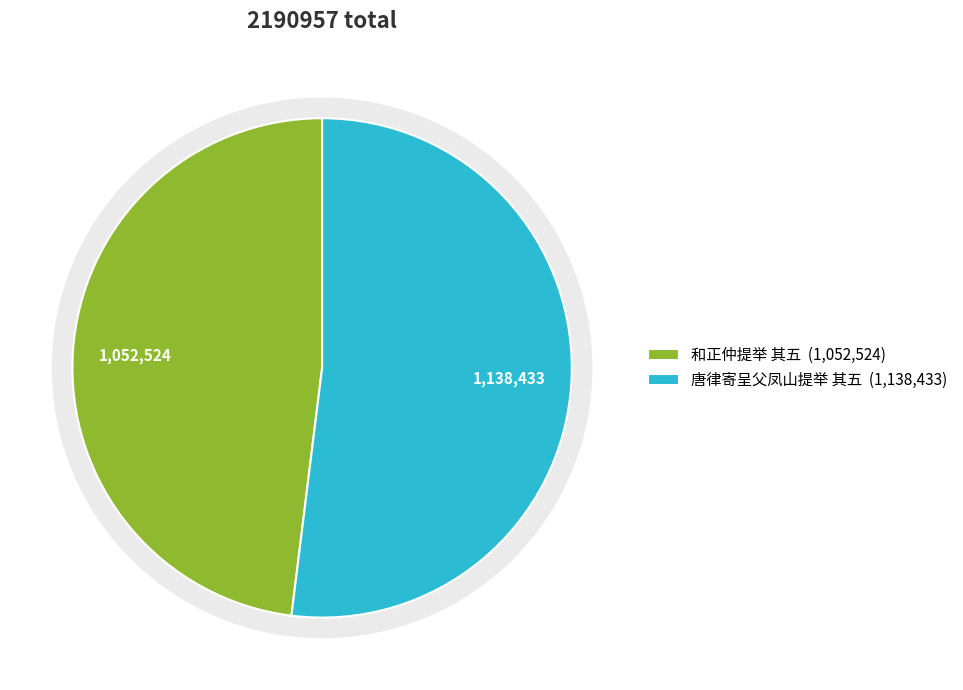

True or false: 和正仲提举 其五 accounts for 48% of the total.

True